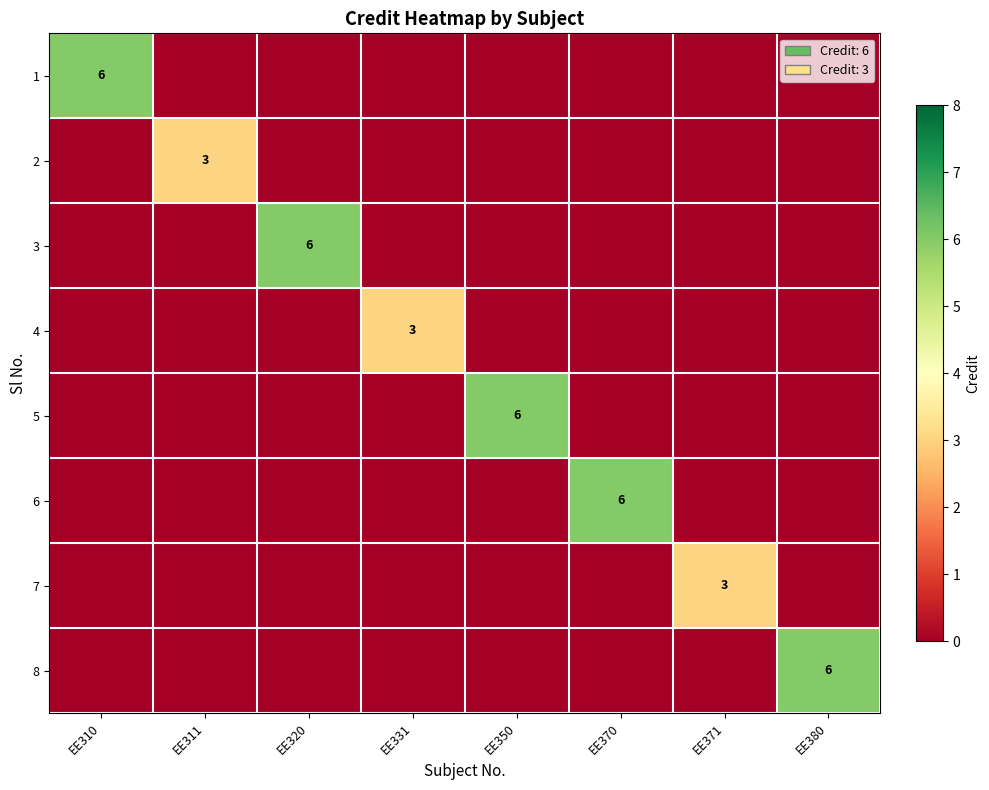

What is the maximum value shown in the chart?

6